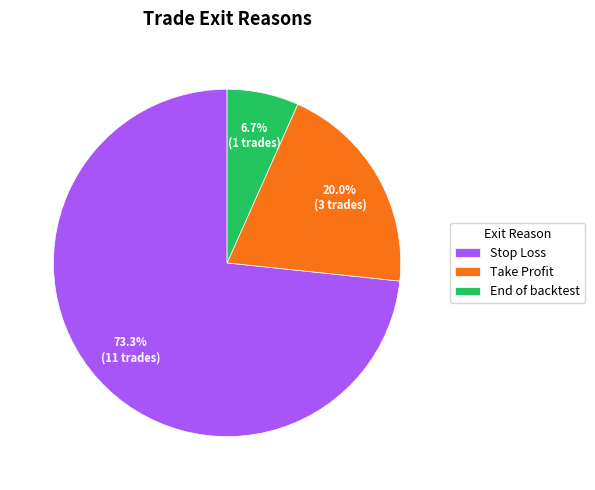

What percentage is the Stop Loss slice, to the nearest percent?

73%